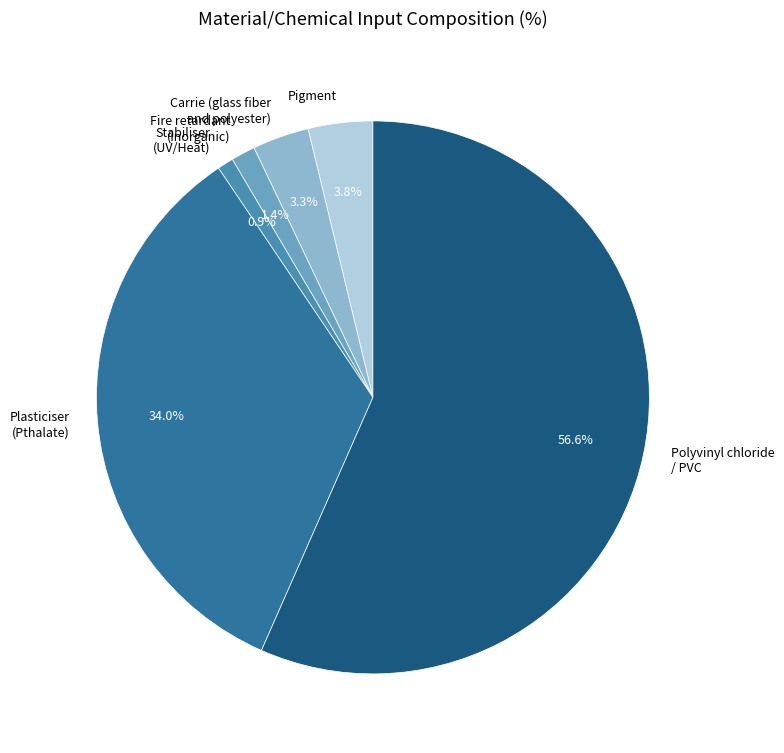

Do Stabiliser (UV/Heat) and Pigment together represent more than half of the pie?

No